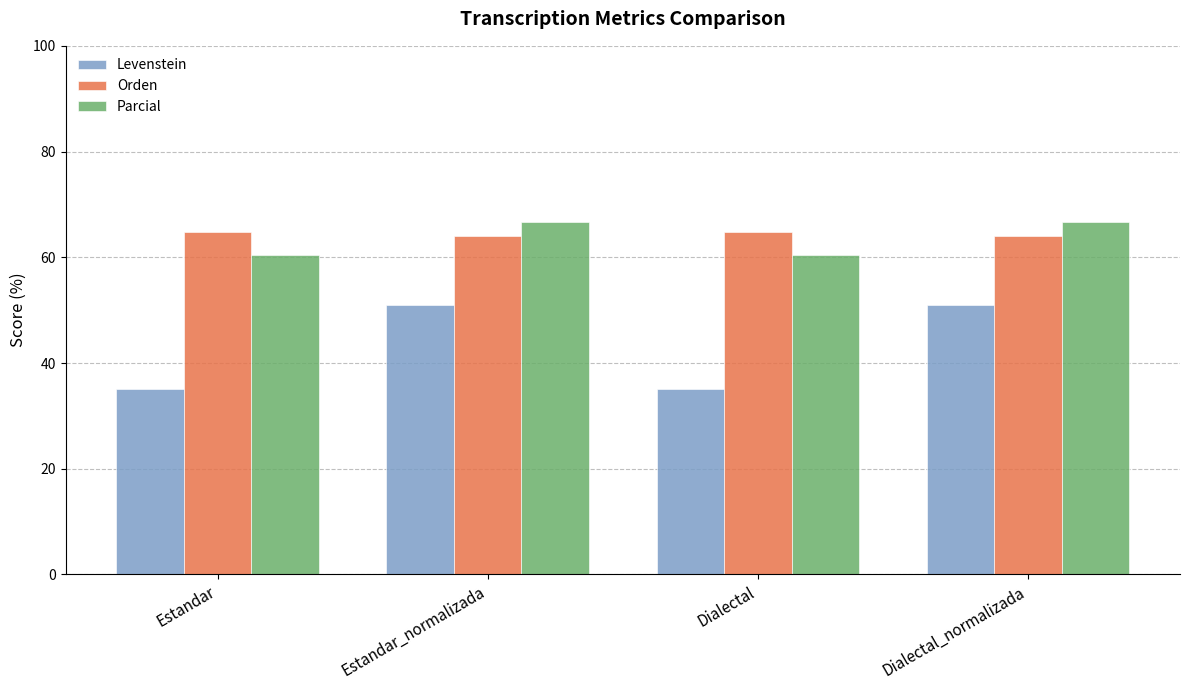

What is the label of the 2nd bar from the right?

Dialectal